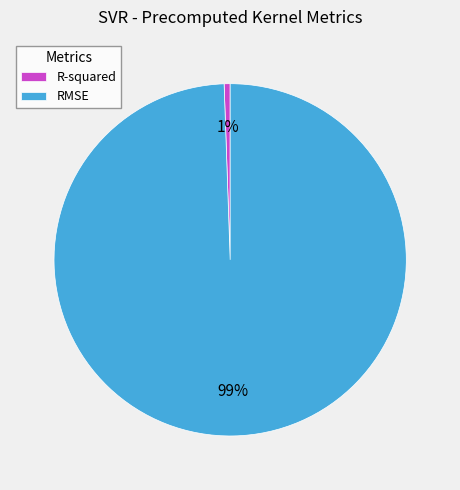

Is it true that RMSE is 99% of the pie?

True